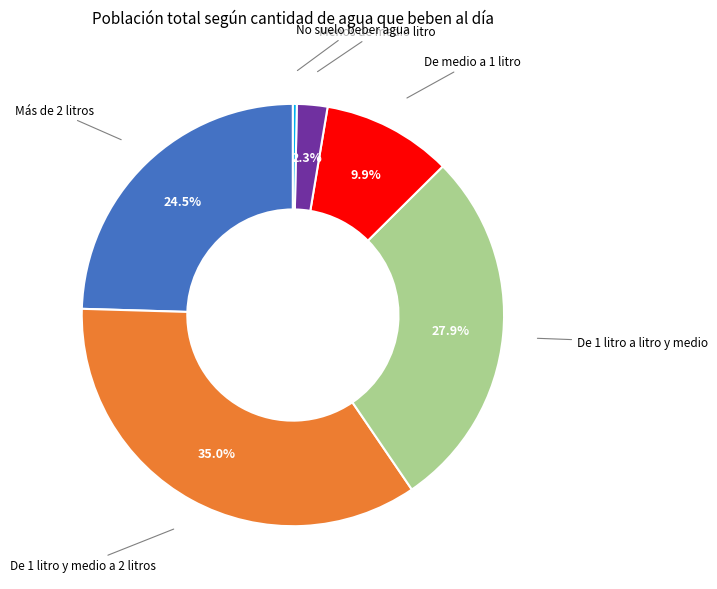

Which slice is the largest?

De 1 litro y medio a 2 litros